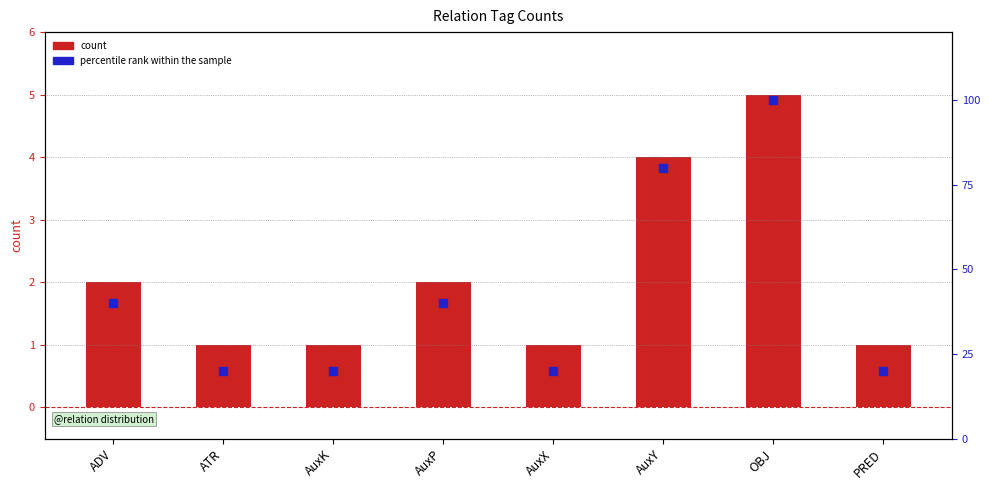

At which category is the sum across all series the highest?

OBJ